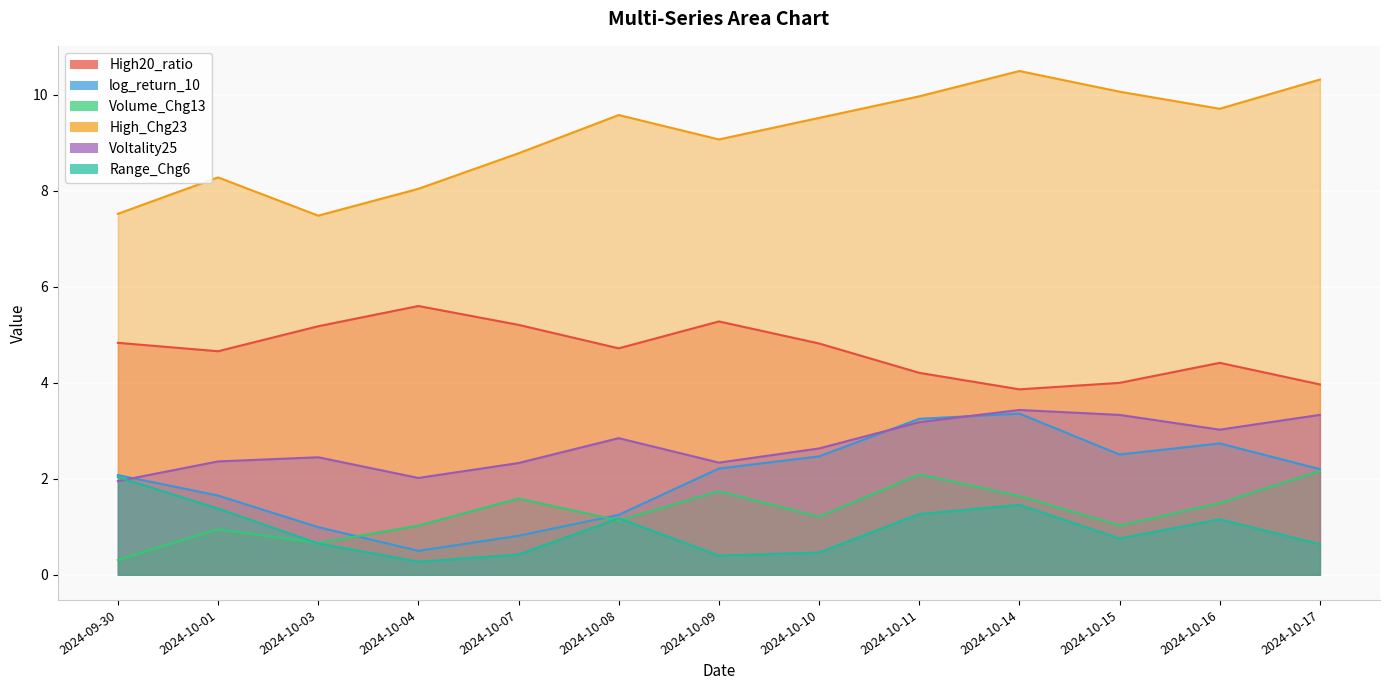

Which series changed the most between 2024-09-30 and 2024-10-10?

High_Chg23